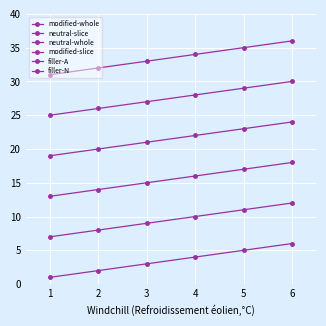

True or false: modified-slice and filler-N intersect in this chart.

False